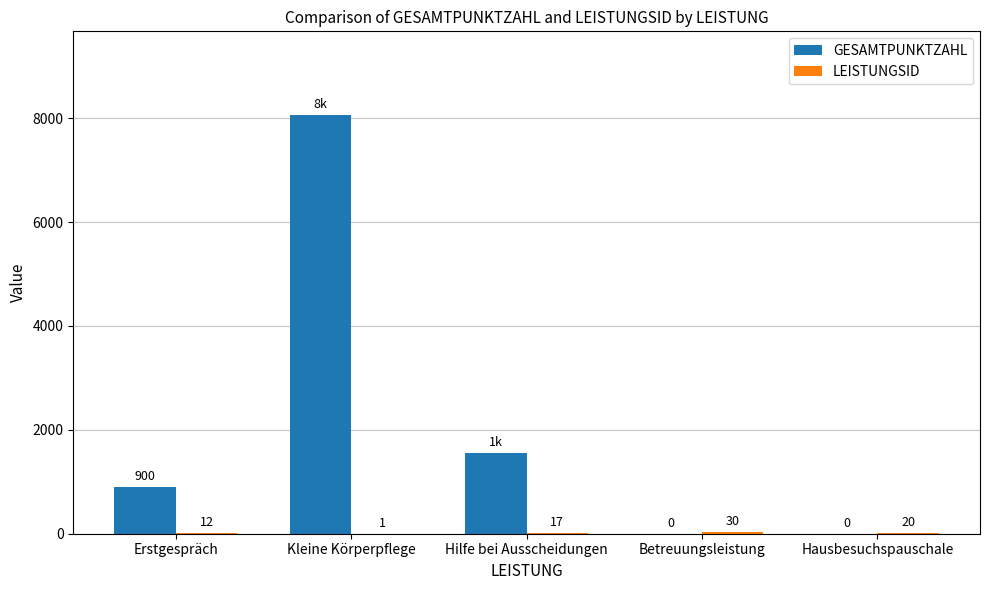

At which category is the sum across all series the highest?

Kleine Körperpflege